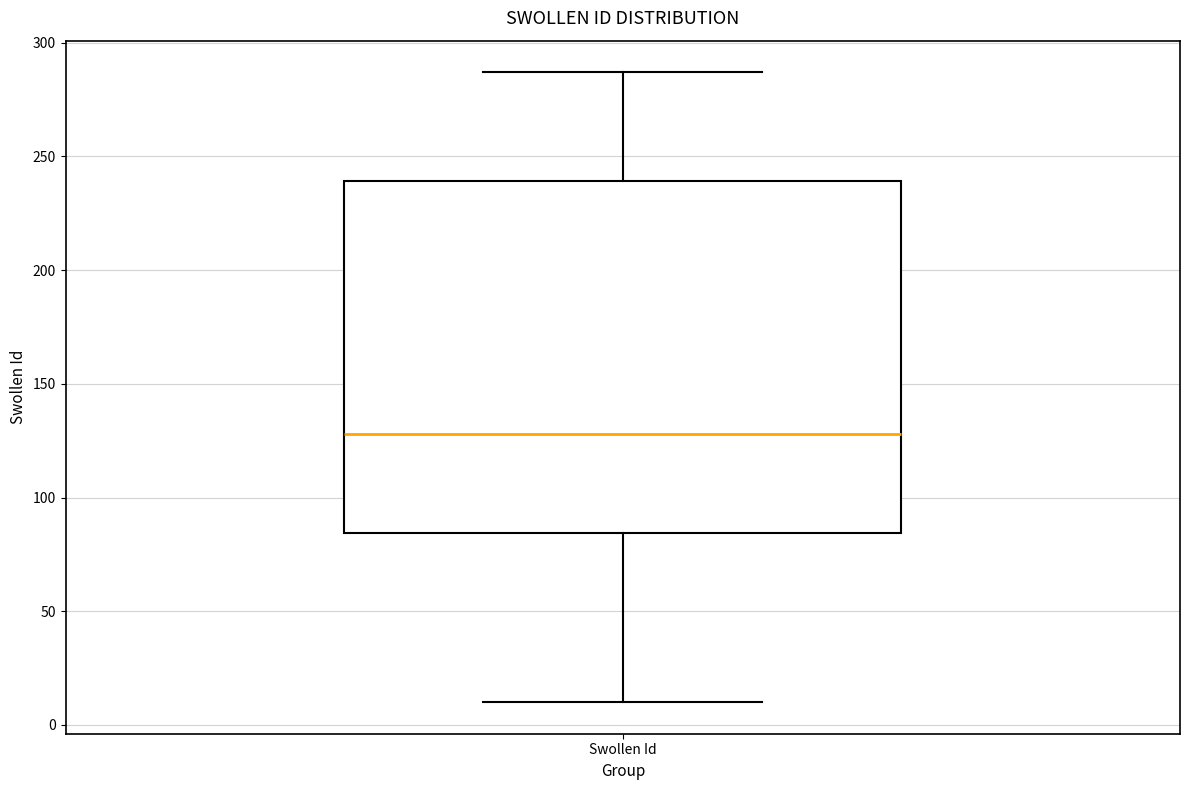

Transcribe this box plot: give where the median line is, the range the box spans, and where the two whiskers end, as read against the y-axis. The values are not printed on the chart, so give them approximately, as read against the axis.

median 130, box 85 to 240, whiskers 10 to 285